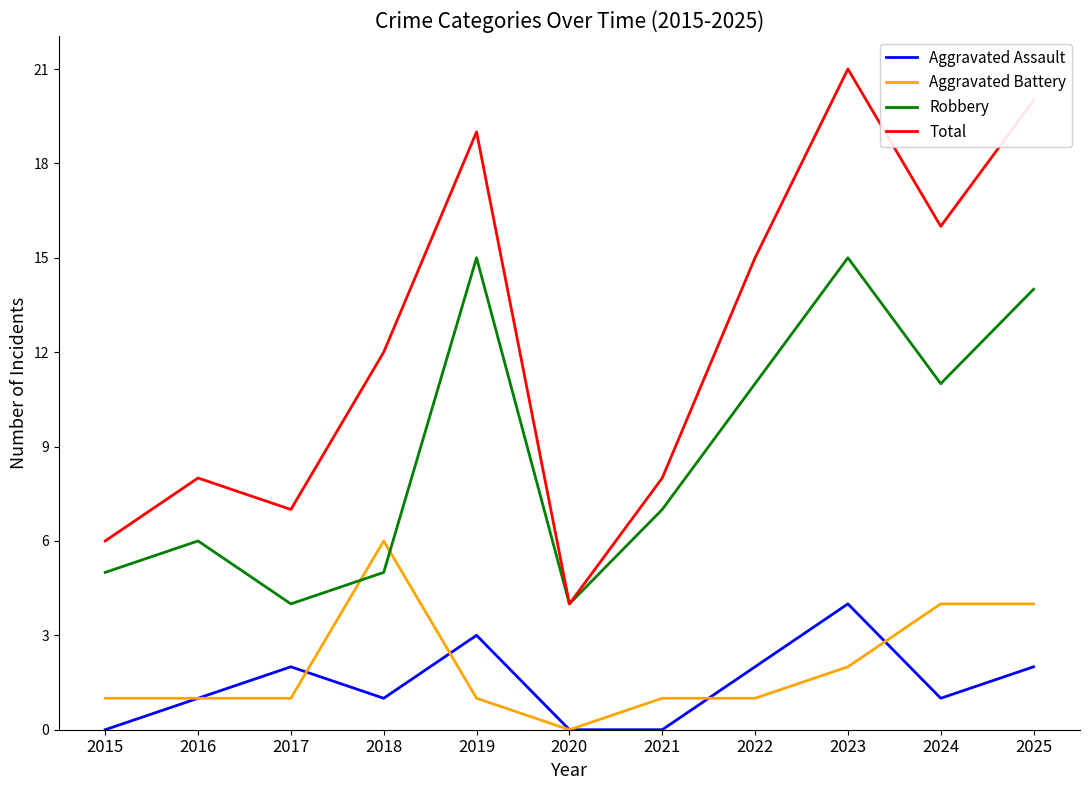

How many lines are shown in the chart?

4